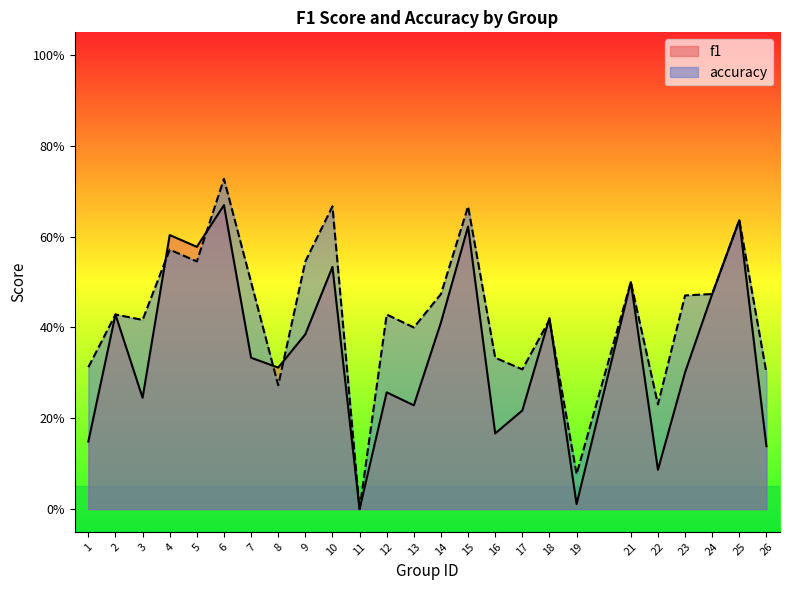

At 8, list the series in order from largest to smallest.

f1, accuracy